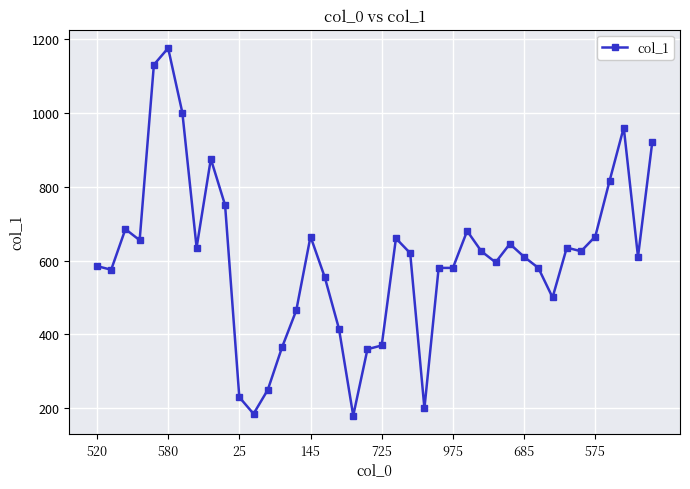

True or false: the data has more than 0 interior local peaks.

True